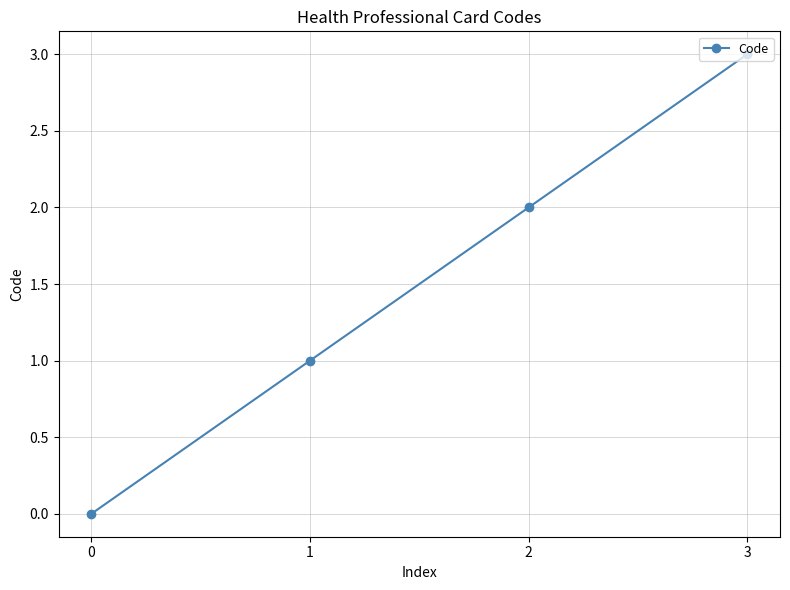

Rank the categories by value from highest to lowest.

3, 2, 1, 0